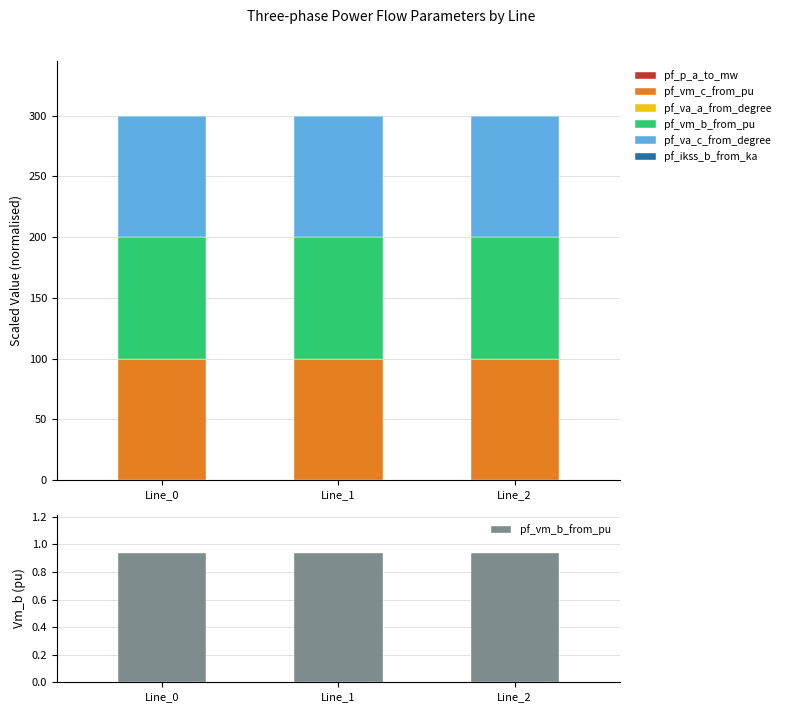

Is it true that pf_vm_c_from_pu equals 25.2 at Line_2?

False